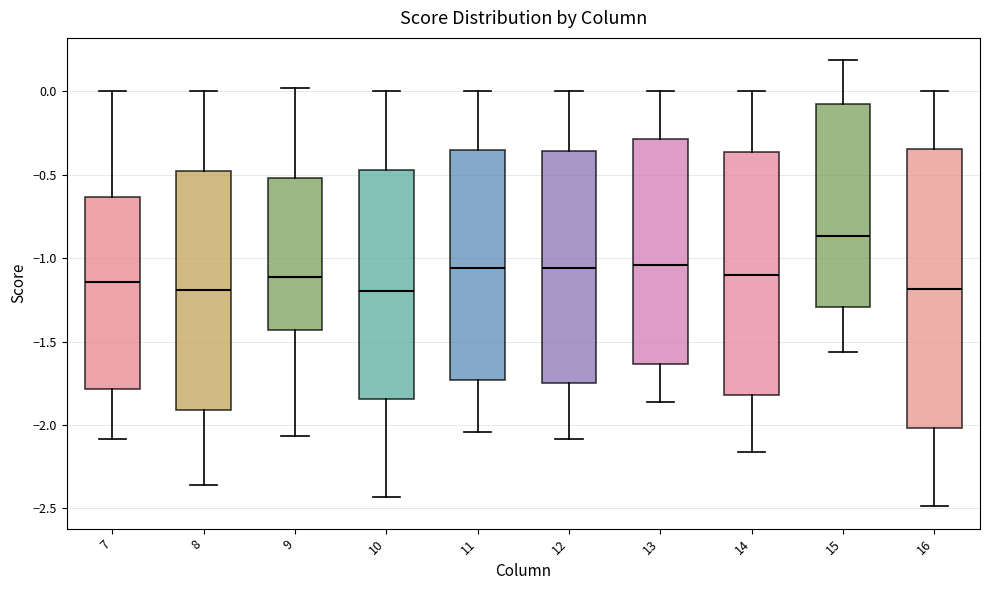

Reading left to right, transcribe this box plot: for each box, give where its median line is, the range the box spans, and where its two whiskers end, as read against the y-axis. The values are not printed on the chart, so give them approximately, as read against the axis.

7: median -1.15, box -1.80 to -0.65, whiskers -2.10 to 0.00
8: median -1.20, box -1.90 to -0.50, whiskers -2.35 to 0.00
9: median -1.10, box -1.45 to -0.50, whiskers -2.05 to 0.00
10: median -1.20, box -1.85 to -0.45, whiskers -2.45 to 0.00
11: median -1.05, box -1.75 to -0.35, whiskers -2.05 to 0.00
12: median -1.05, box -1.75 to -0.35, whiskers -2.10 to 0.00
13: median -1.05, box -1.65 to -0.30, whiskers -1.85 to 0.00
14: median -1.10, box -1.80 to -0.35, whiskers -2.15 to 0.00
15: median -0.85, box -1.30 to -0.10, whiskers -1.55 to 0.20
16: median -1.20, box -2.00 to -0.35, whiskers -2.50 to 0.00